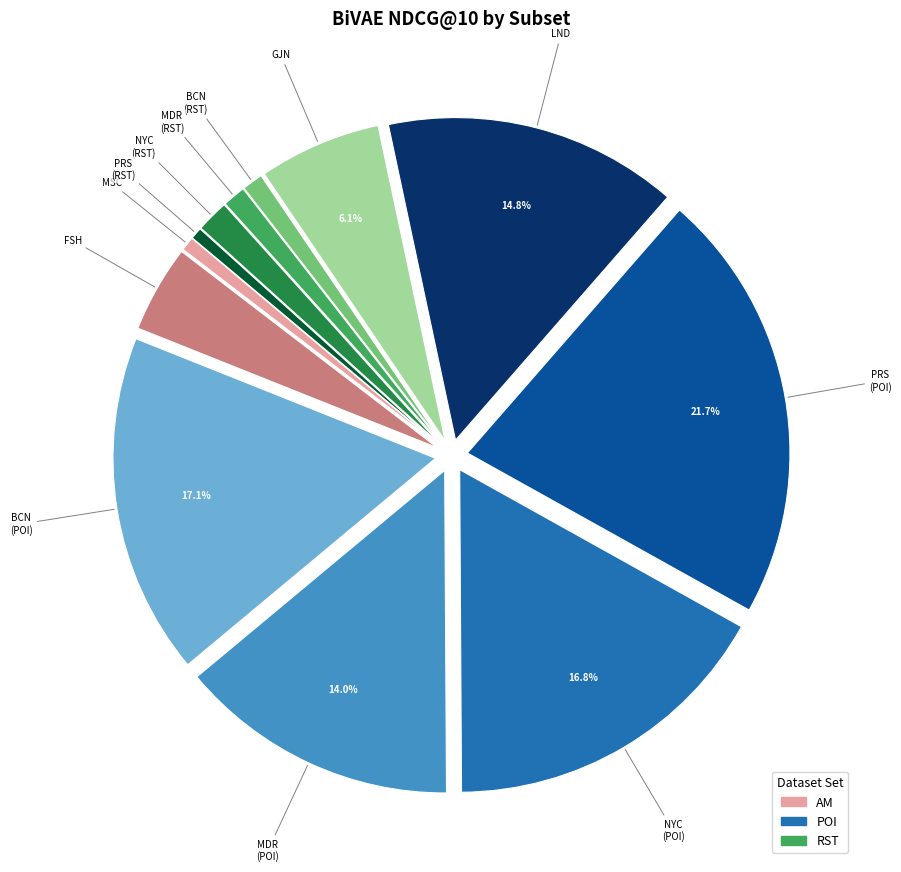

Is there a majority slice in this chart?

No